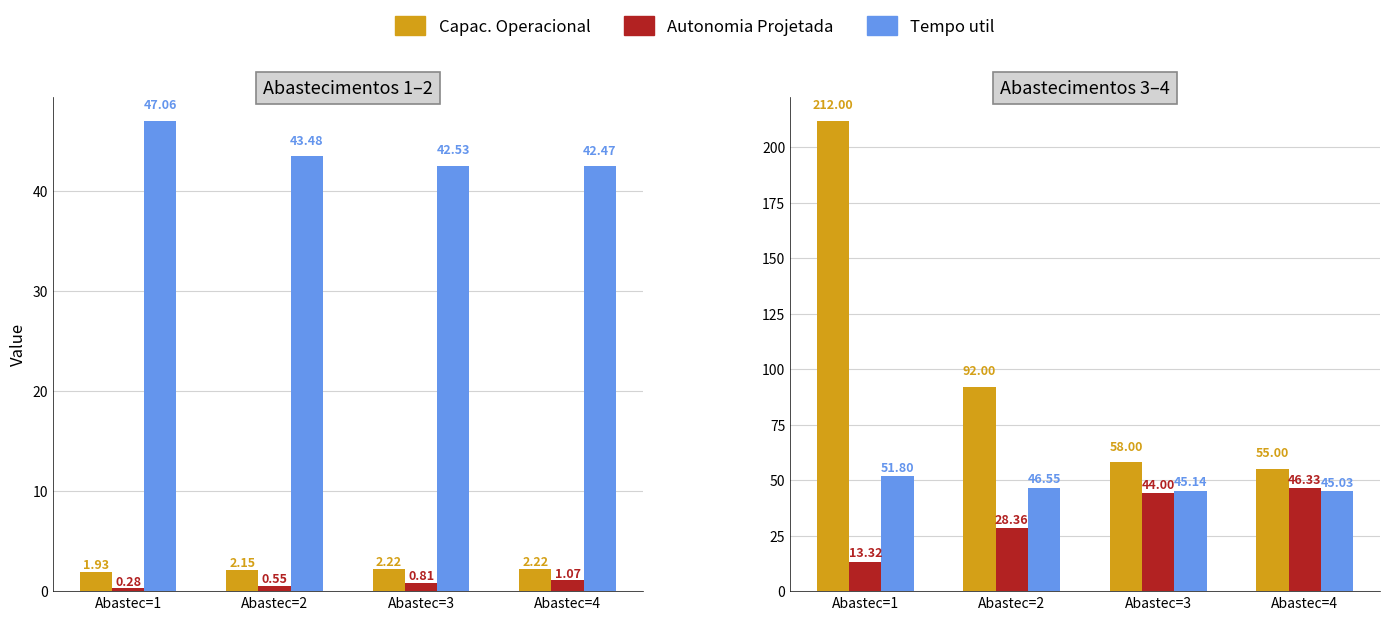

The value of N Voos at Abastec=4 is 55.0. True or false?

True